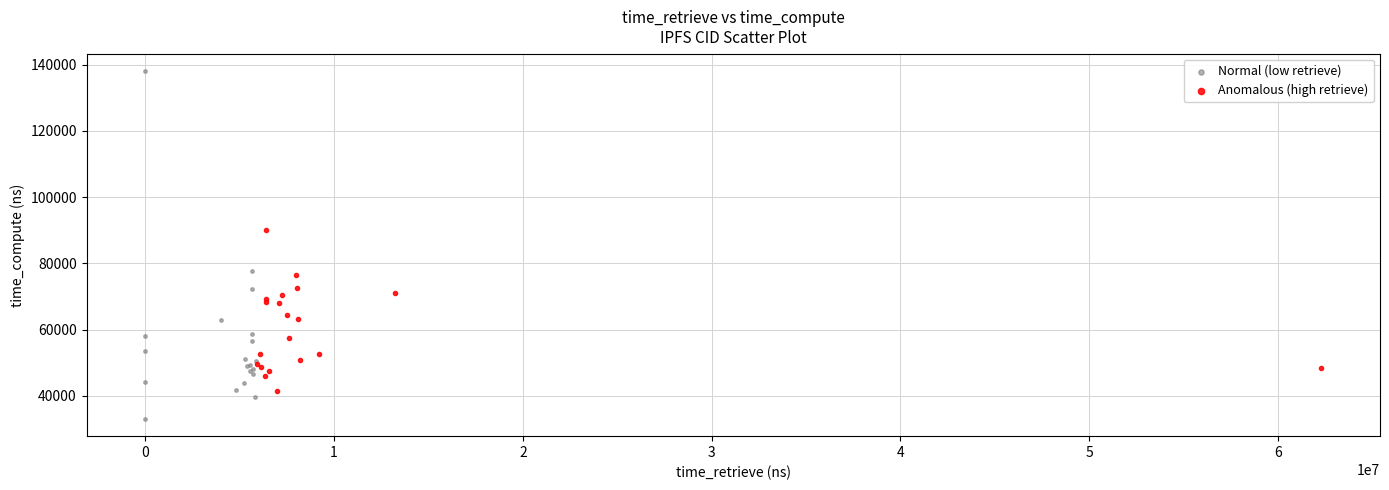

What are all the series names shown in the legend?

Normal (low retrieve), Anomalous (high retrieve)